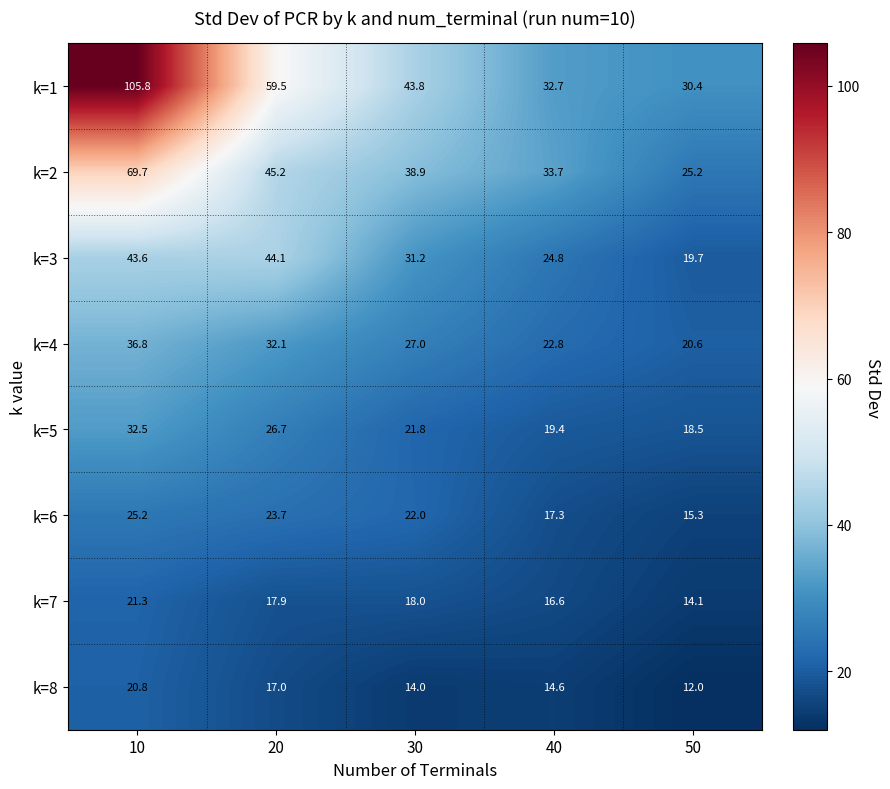

Where does the k=3 series first go above 31?

10